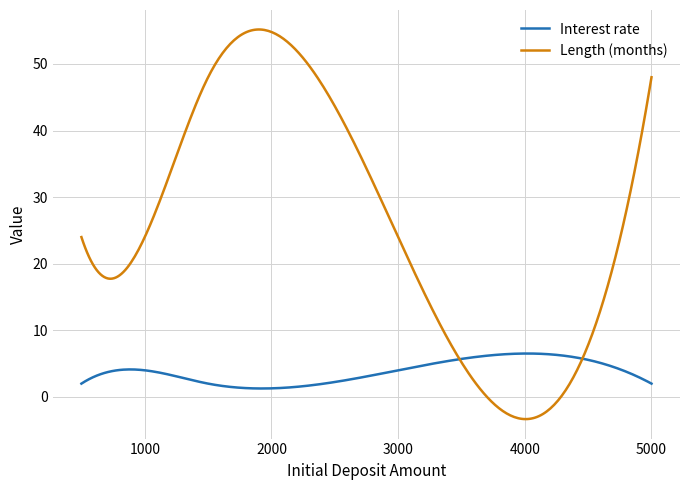

What is the lowest value of the Interest rate series?

1.3